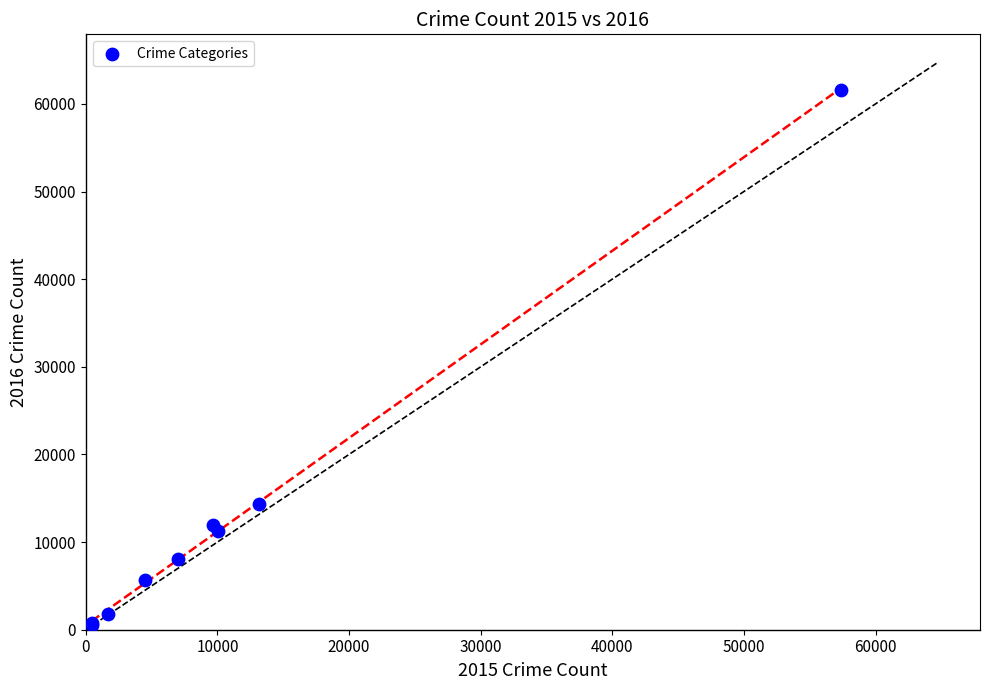

What Y value in the scatter plot is closest to 31066?

14289